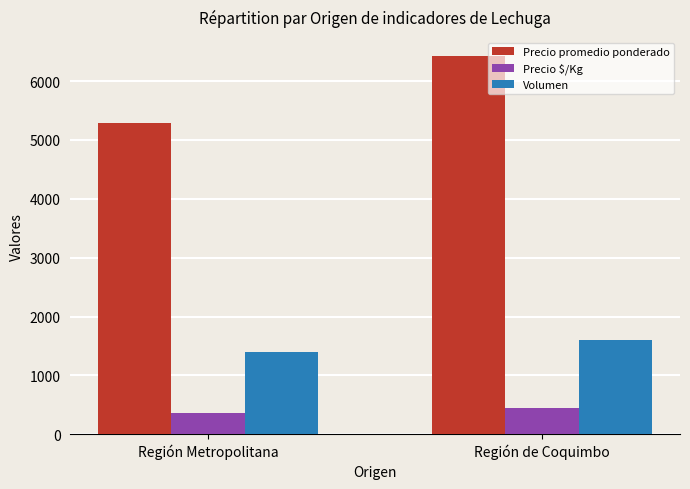

Is it true that Precio promedio ponderado equals 5281 at Región Metropolitana?

True